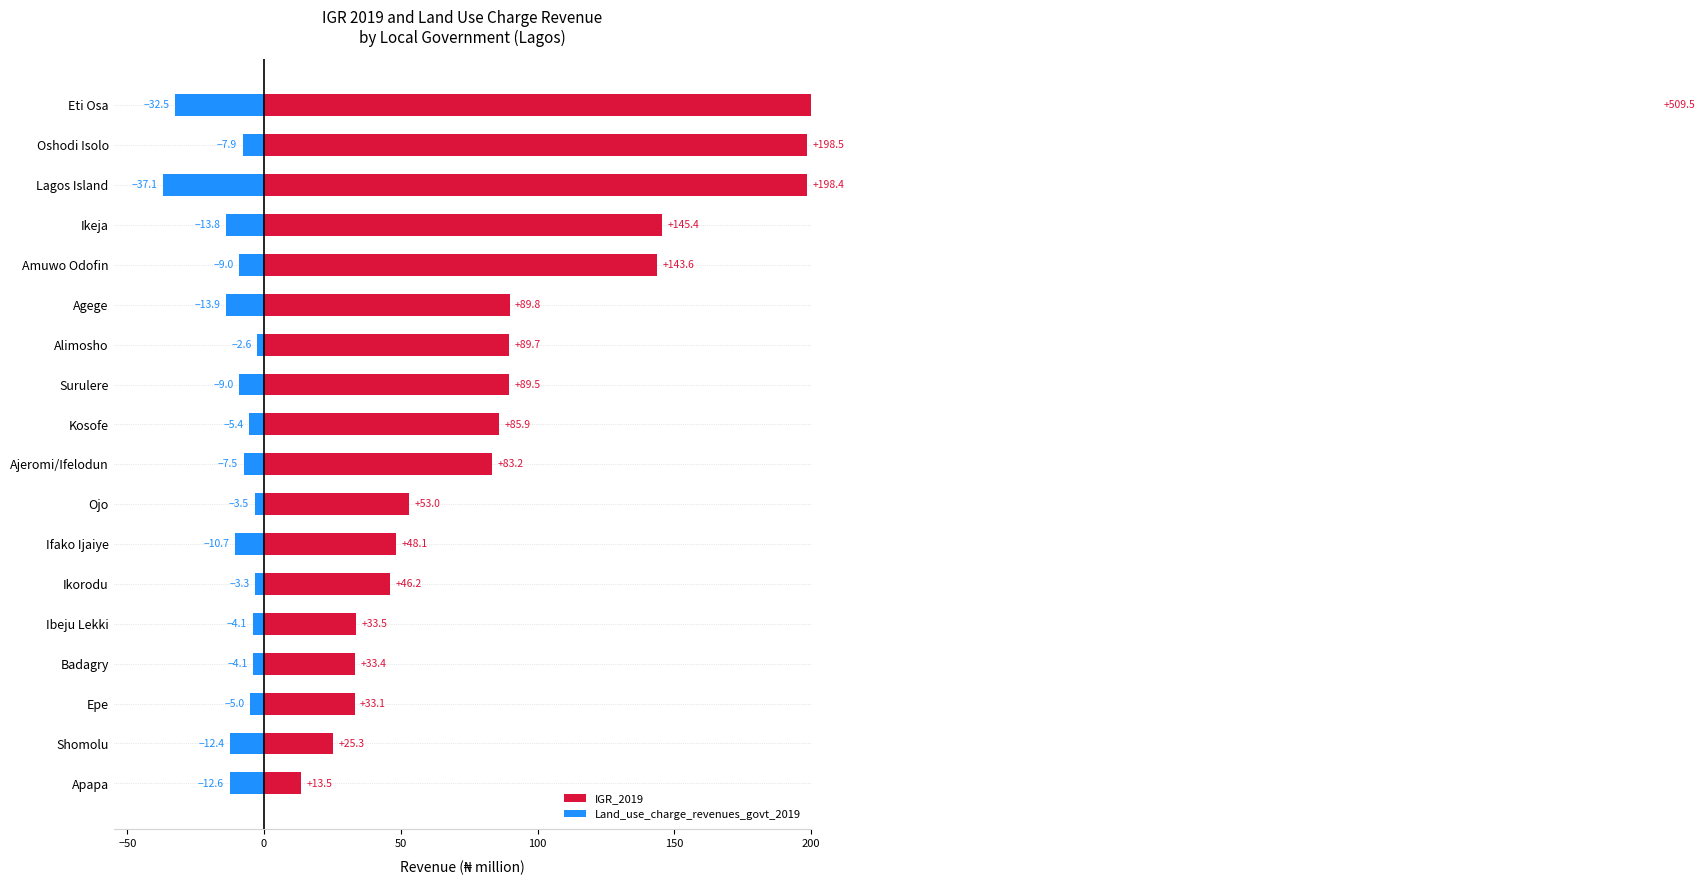

True or false: Land_use_charge_revenues_govt_2019 has a value of -19.4 at Apapa.

False